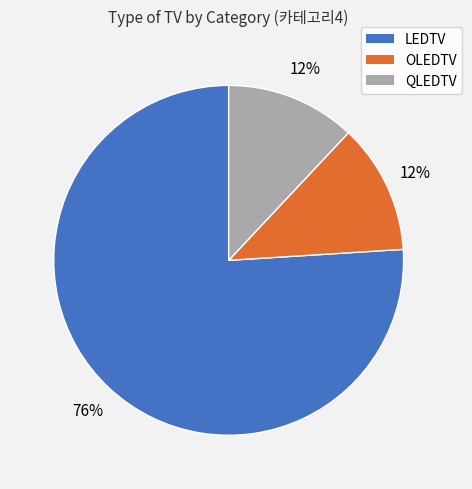

To the nearest percent, what portion does QLEDTV represent?

12%